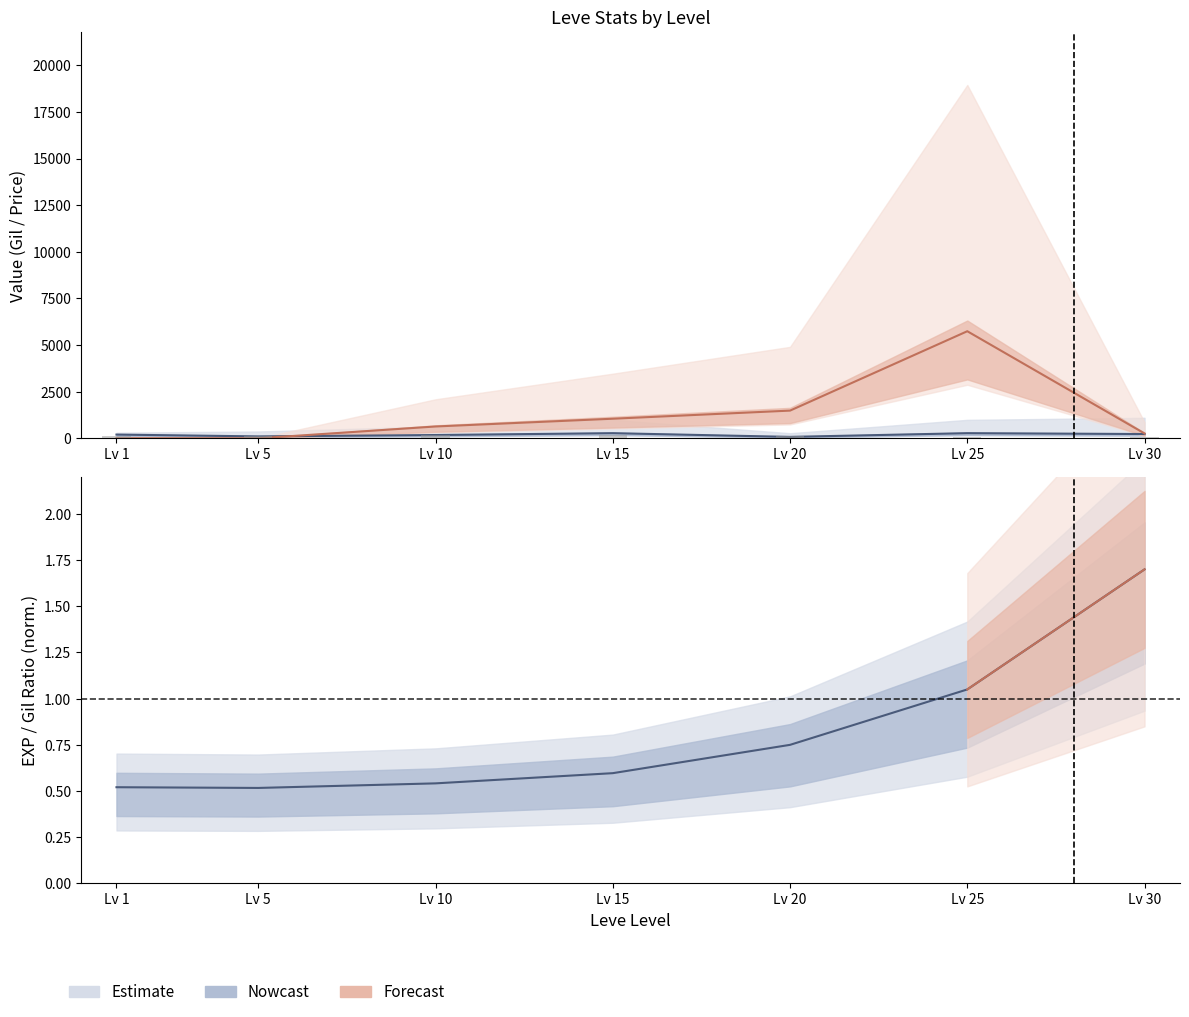

Where is currentAveragePriceHQ nearest to the value 2870?

Lv 20